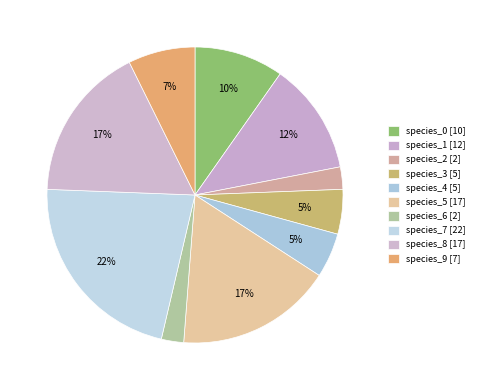

Rank the categories by value from lowest to highest.

species_2, species_6, species_3, species_4, species_9, species_0, species_1, species_5, species_8, species_7